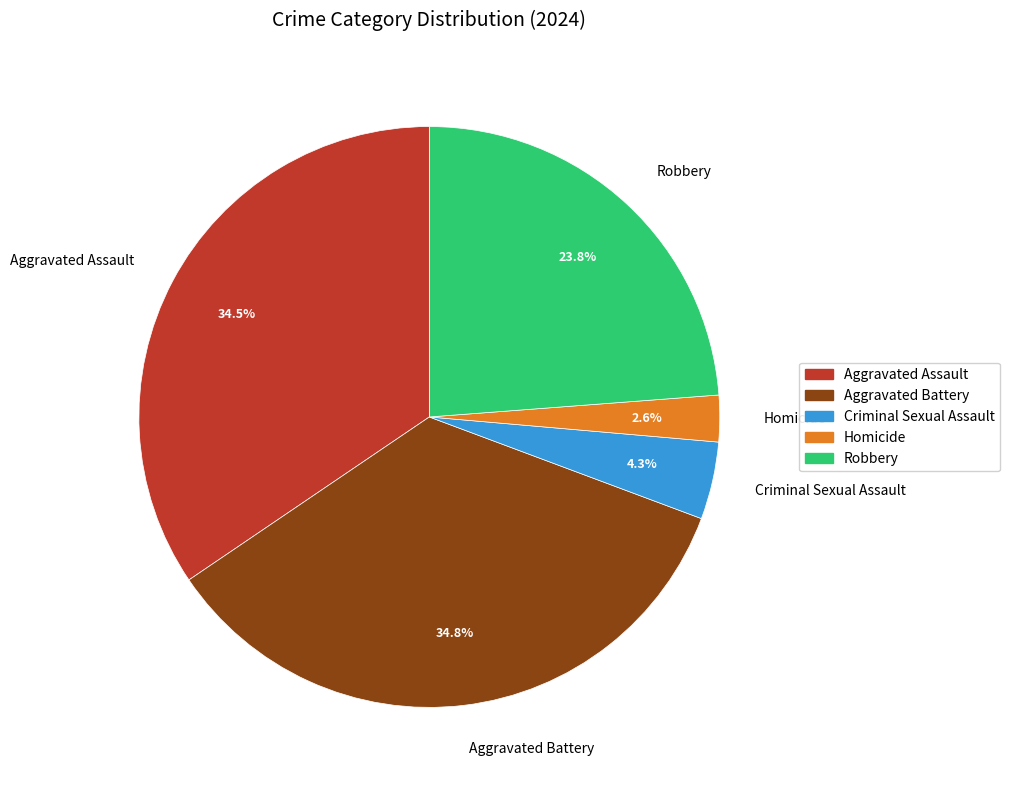

Combined, do Robbery and Aggravated Battery account for over 50%?

Yes